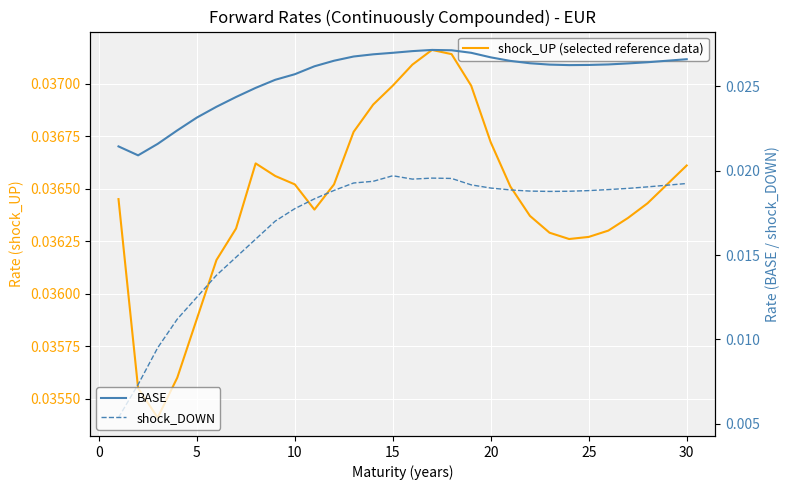

True or false: shock_DOWN and BASE intersect in this chart.

False